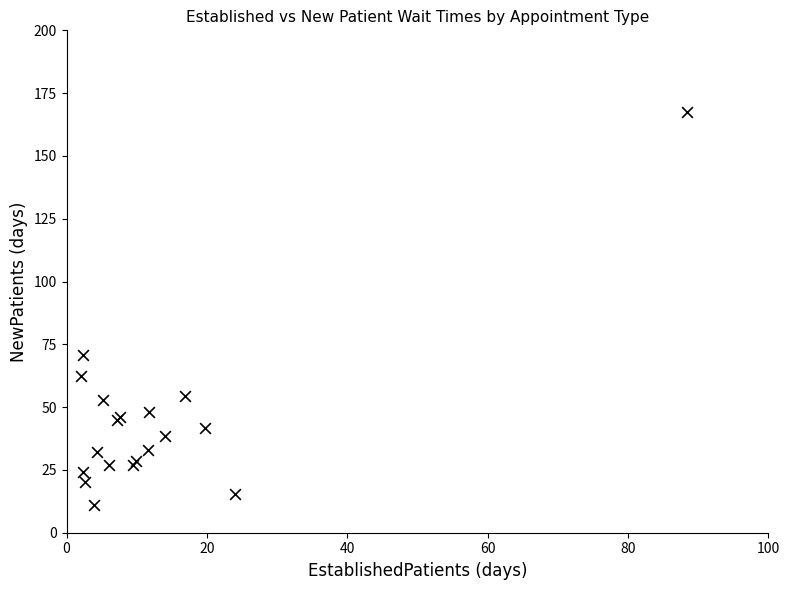

What Y value in the scatter plot is closest to 89?

70.6